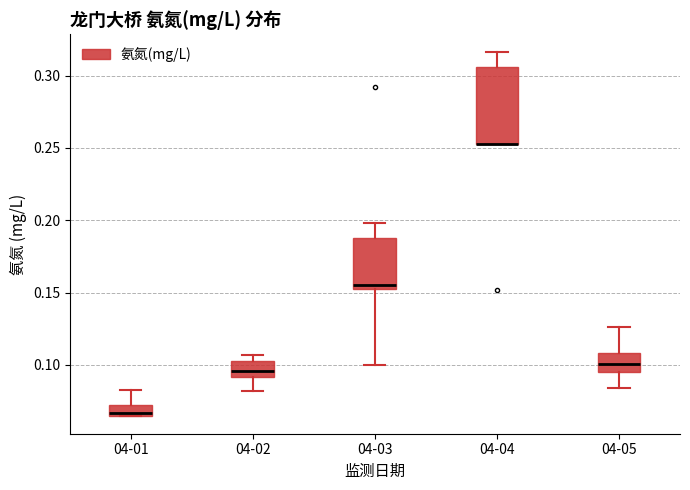

Comparing the boxes themselves (not the whiskers), which one is the tallest?

04-04